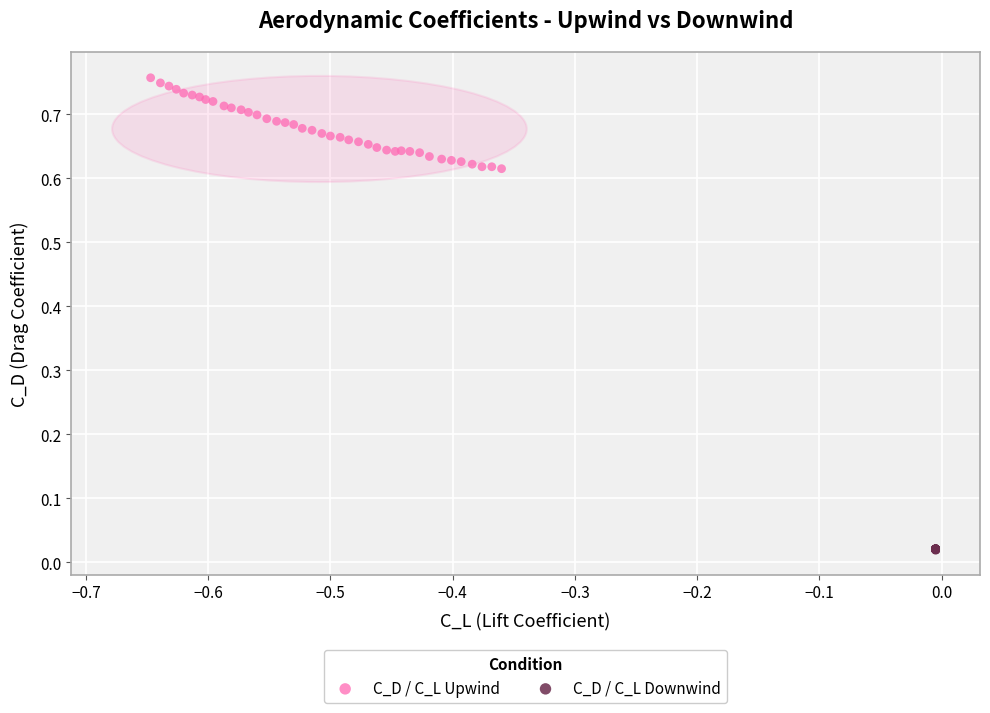

Which series has the largest Y range (max minus min)?

C_D / C_L Upwind